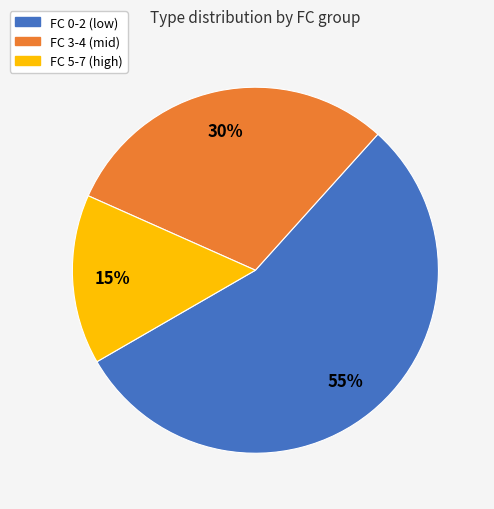

Is there any slice that represents more than half of the pie?

Yes